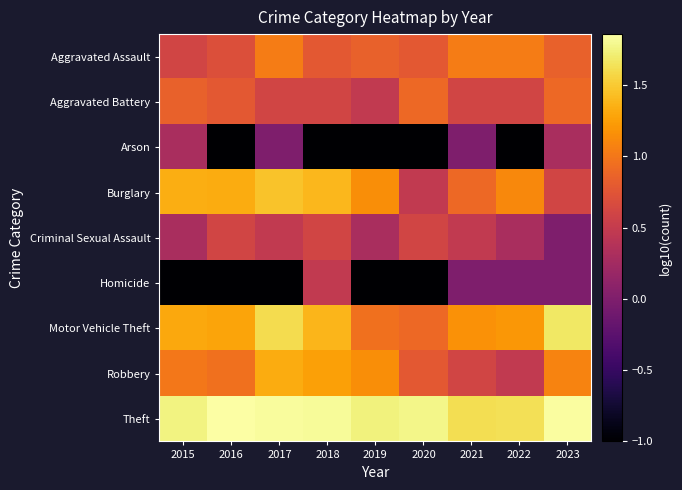

Reading right to left, transcribe all the data shown in this chart.

Aggravated Assault: 2023=0.8	2022=1.0	2021=1.0	2020=0.8	2019=0.8	2018=0.8	2017=1.0	2016=0.7	2015=0.6
Aggravated Battery: 2023=0.9	2022=0.6	2021=0.6	2020=0.9	2019=0.5	2018=0.6	2017=0.6	2016=0.8	2015=0.8
Arson: 2023=0.3	2022=-1.0	2021=0.0	2020=-1.0	2019=-1.0	2018=-1.0	2017=0.0	2016=-1.0	2015=0.3
Burglary: 2023=0.6	2022=1.1	2021=0.9	2020=0.5	2019=1.1	2018=1.4	2017=1.5	2016=1.3	2015=1.3
Criminal Sexual Assault: 2023=0.0	2022=0.3	2021=0.5	2020=0.6	2019=0.3	2018=0.6	2017=0.5	2016=0.6	2015=0.3
Homicide: 2023=0.0	2022=0.0	2021=0.0	2020=-1.0	2019=-1.0	2018=0.5	2017=-1.0	2016=-1.0	2015=-1.0
Motor Vehicle Theft: 2023=1.7	2022=1.2	2021=1.2	2020=0.9	2019=1.0	2018=1.4	2017=1.6	2016=1.3	2015=1.3
Robbery: 2023=1.1	2022=0.5	2021=0.6	2020=0.8	2019=1.1	2018=1.3	2017=1.3	2016=1.0	2015=1.0
Theft: 2023=1.8	2022=1.6	2021=1.6	2020=1.8	2019=1.7	2018=1.8	2017=1.8	2016=1.9	2015=1.7